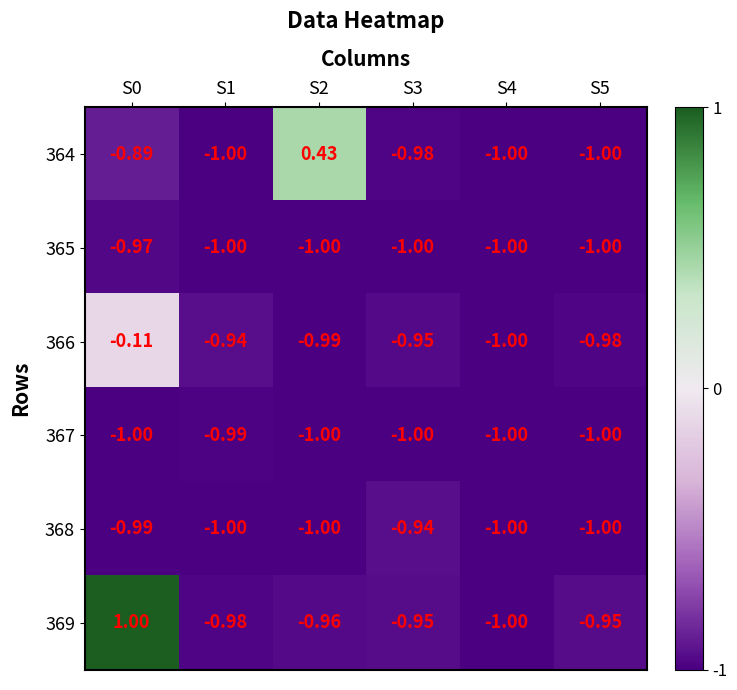

Is the value of 366 at S2 greater than the value of 365 at S5?

Yes